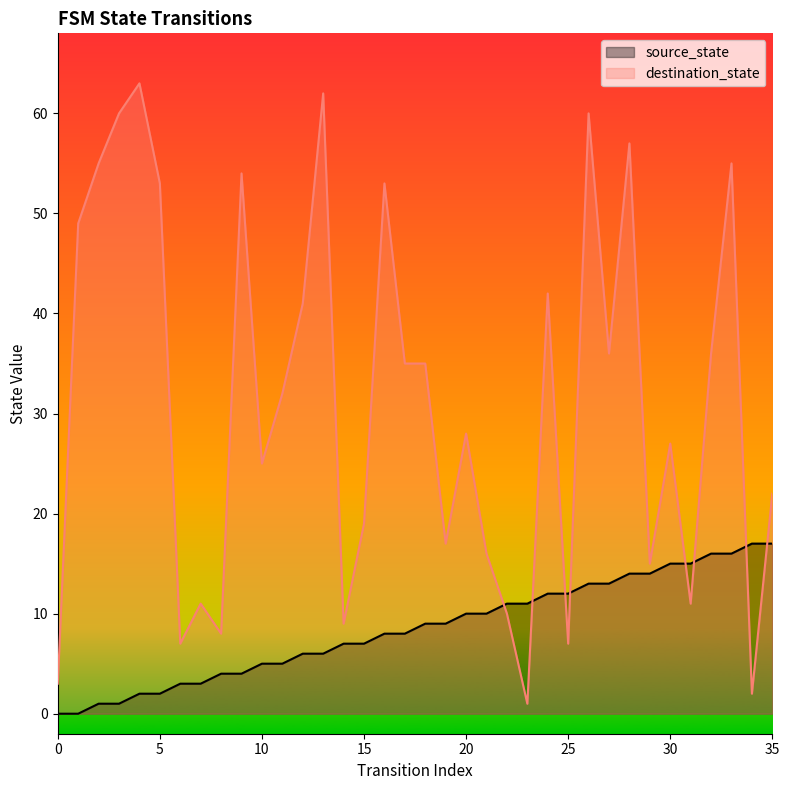

How many lines are shown in the chart?

2